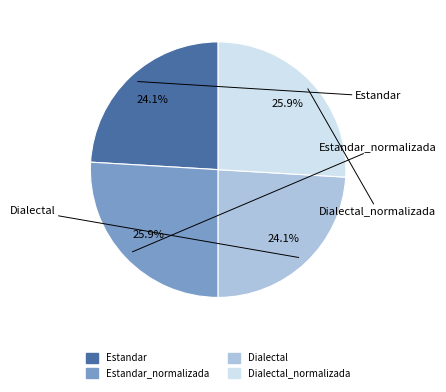

Is there a majority slice in this chart?

No